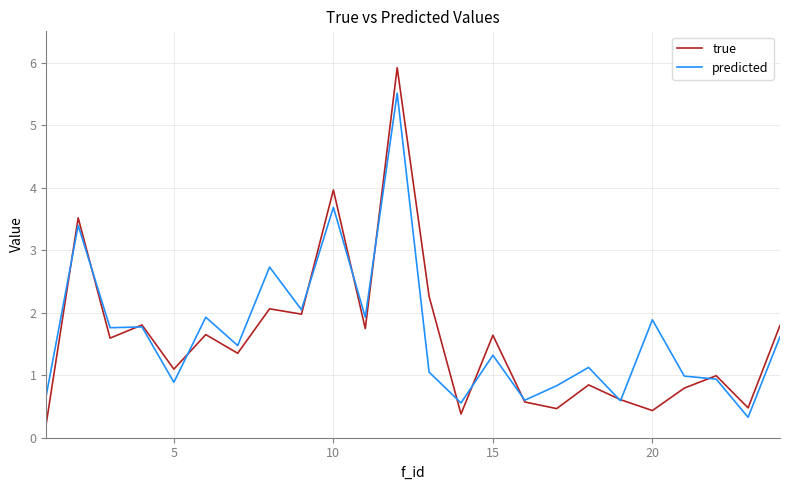

Which series has the widest spread of values?

true